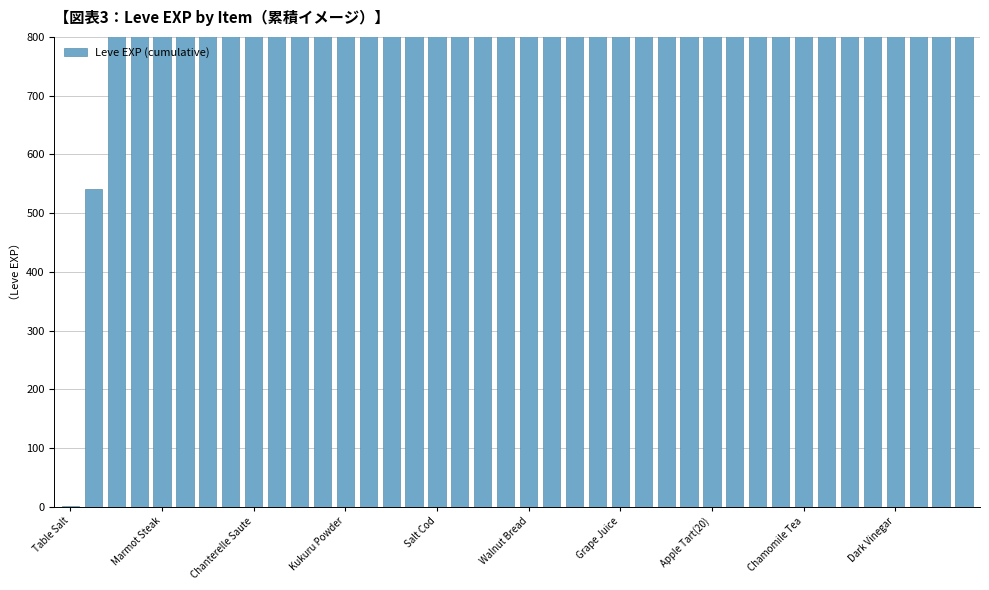

How many values exceed 2900?

19